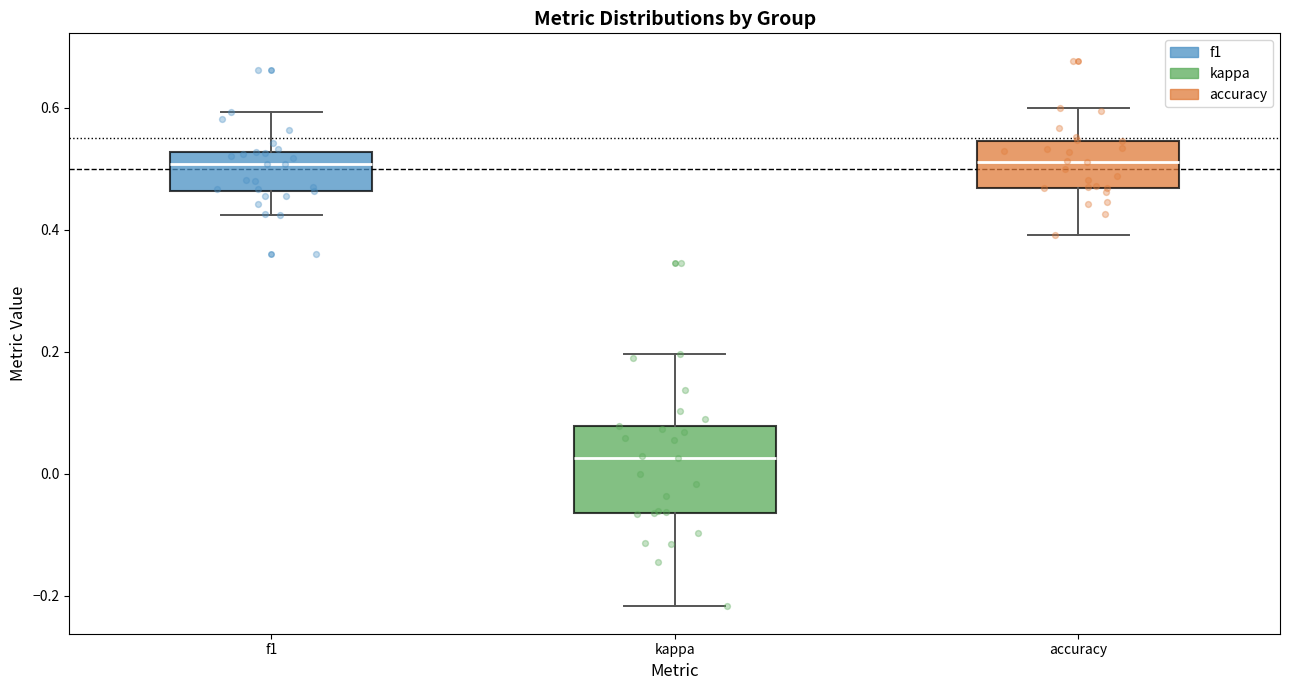

Reading left to right, read every box against the y-axis: the position of its median line, the range the box covers, and the ends of its whiskers. The values are not printed on the chart, so give them approximately, as read against the axis.

f1: median 0.50, box 0.46 to 0.52, whiskers 0.42 to 0.60
kappa: median 0.02, box -0.06 to 0.08, whiskers -0.22 to 0.20
accuracy: median 0.52, box 0.46 to 0.54, whiskers 0.40 to 0.60